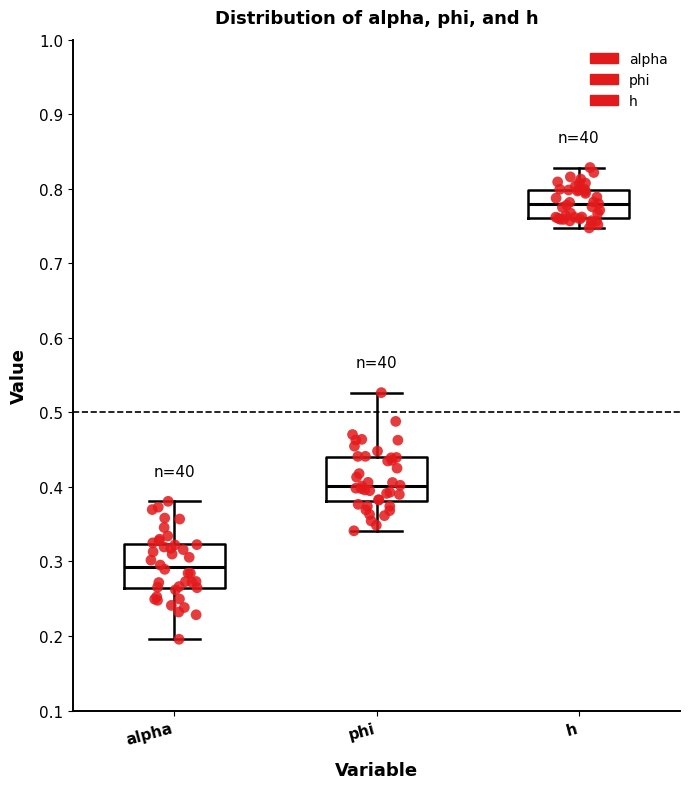

Reading left to right, read every box against the y-axis: the position of its median line, the range the box covers, and the ends of its whiskers. The values are not printed on the chart, so give them approximately, as read against the axis.

alpha: median 0.29, box 0.26 to 0.32, whiskers 0.20 to 0.38
phi: median 0.40, box 0.38 to 0.44, whiskers 0.34 to 0.53
h: median 0.78, box 0.76 to 0.80, whiskers 0.75 to 0.83